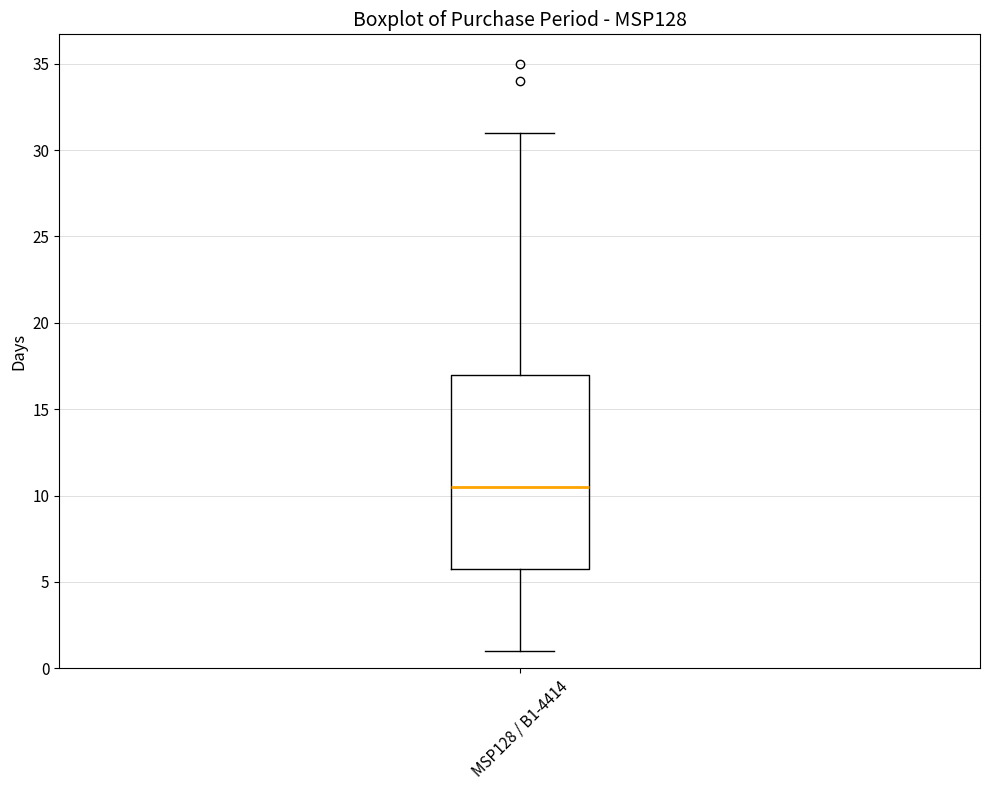

Read this box plot against the y-axis: the position of the median line, the range covered by the box, and the ends of both whiskers. The values are not printed on the chart, so give them approximately, as read against the axis.

median 10.5, box 6.0 to 17.0, whiskers 1.0 to 31.0